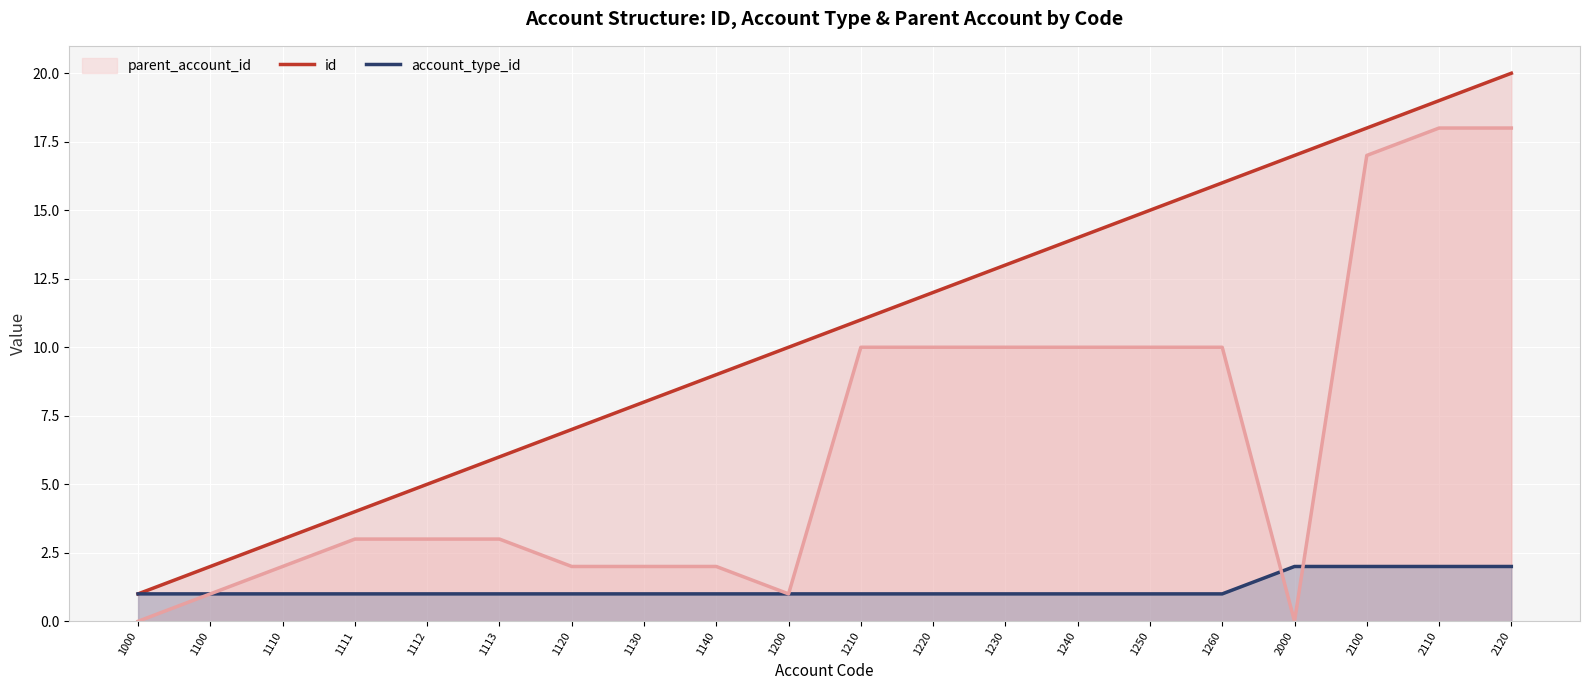

Which series changed the most between 1112 and 1120?

id